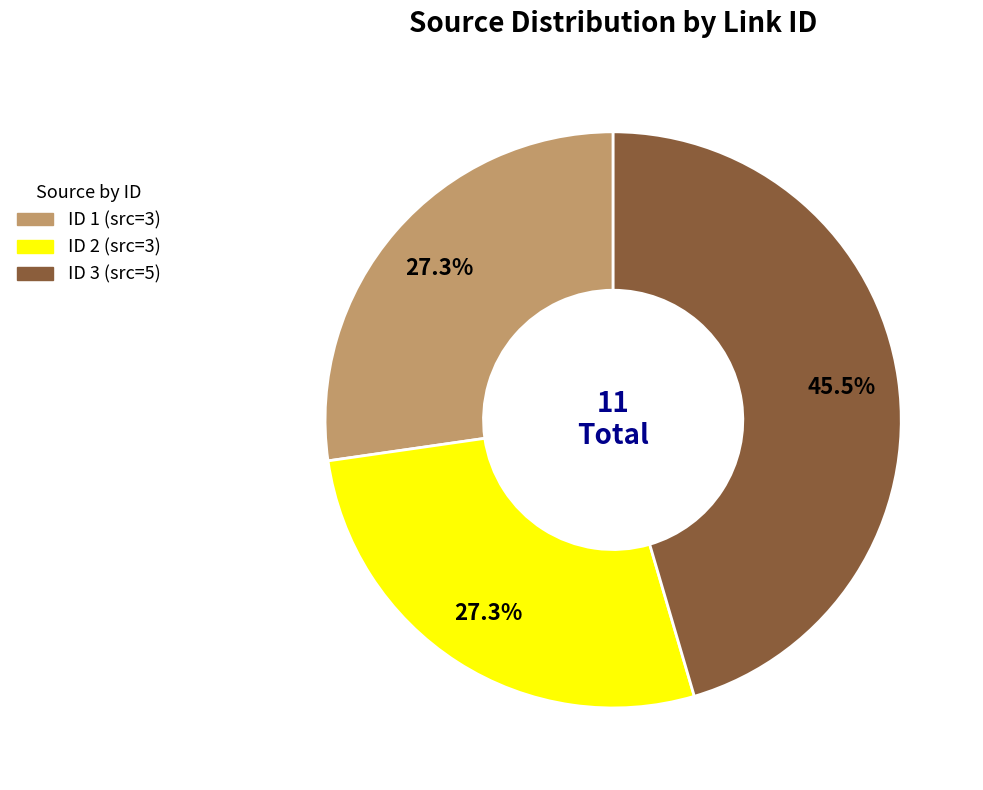

Is there a majority slice in this chart?

No